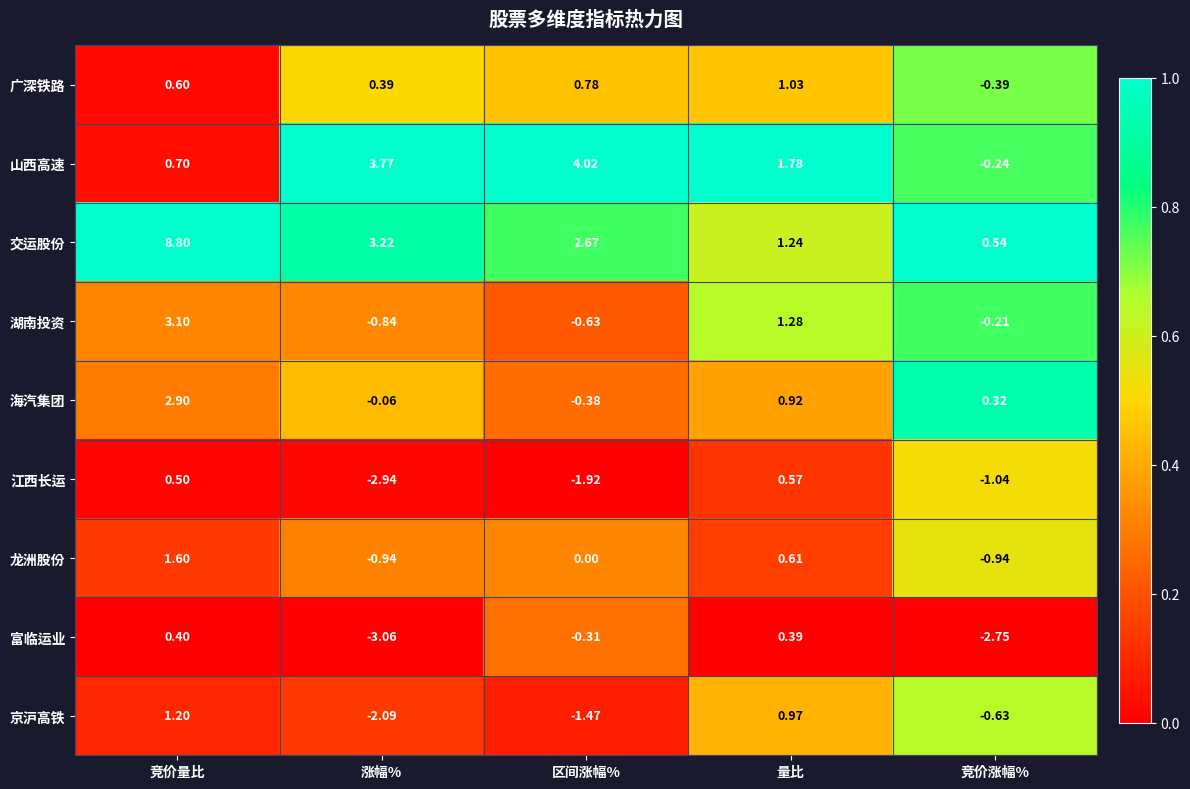

List the series in order of their peak value, highest first.

交运股份, 山西高速, 湖南投资, 海汽集团, 龙洲股份, 京沪高铁, 广深铁路, 江西长运, 富临运业